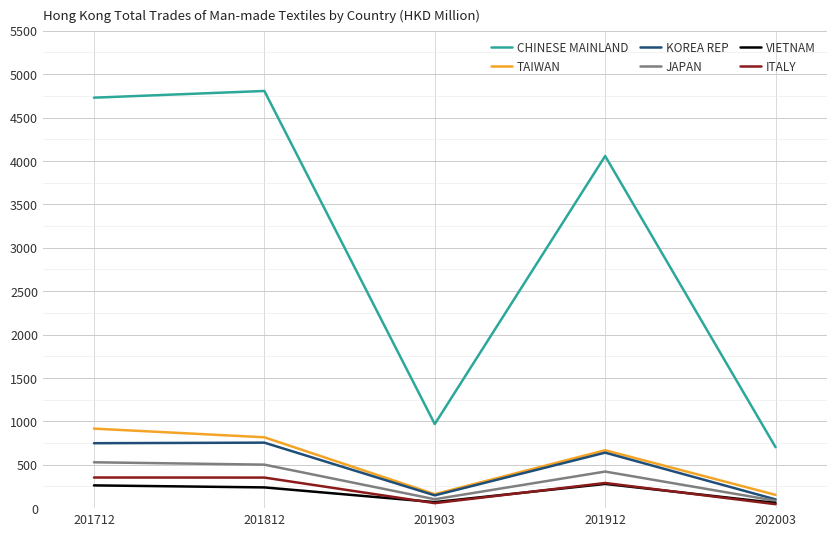

At which category does the chart reach its peak across all series?

201812